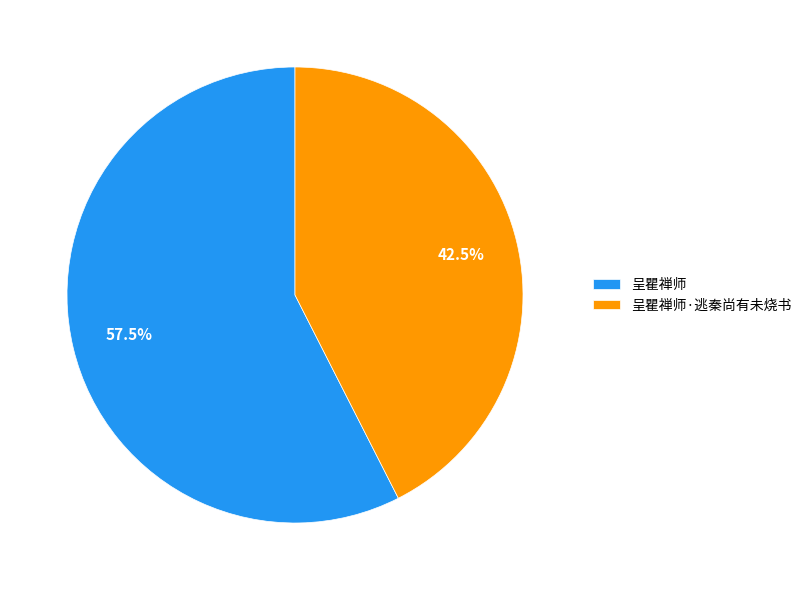

What is the majority slice?

呈瞿禅师